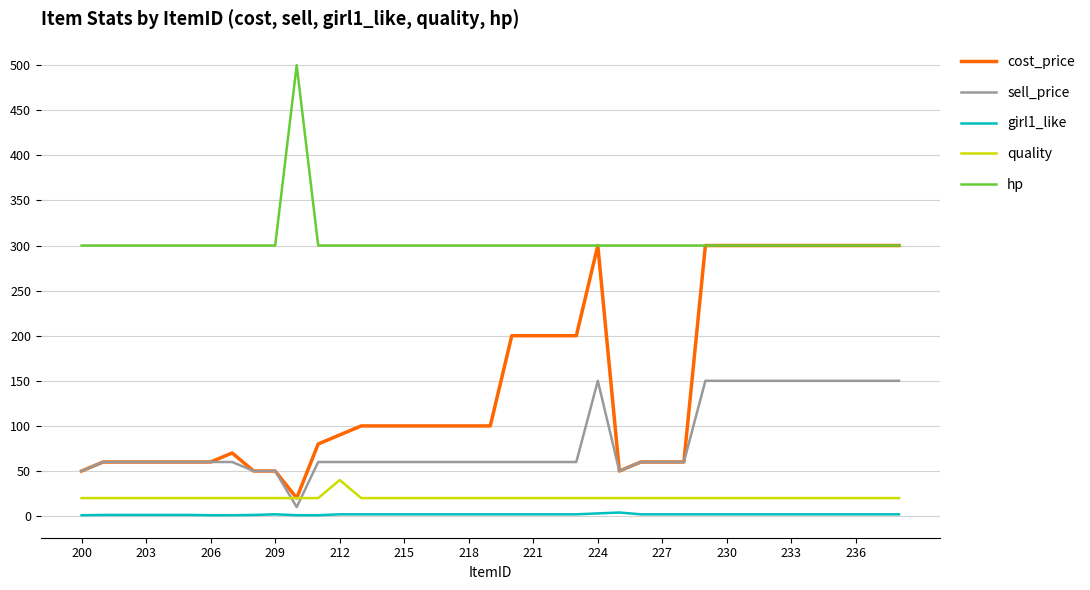

Rank the series by their maximum value, from lowest to highest.

girl1_like, quality, sell_price, cost_price, hp